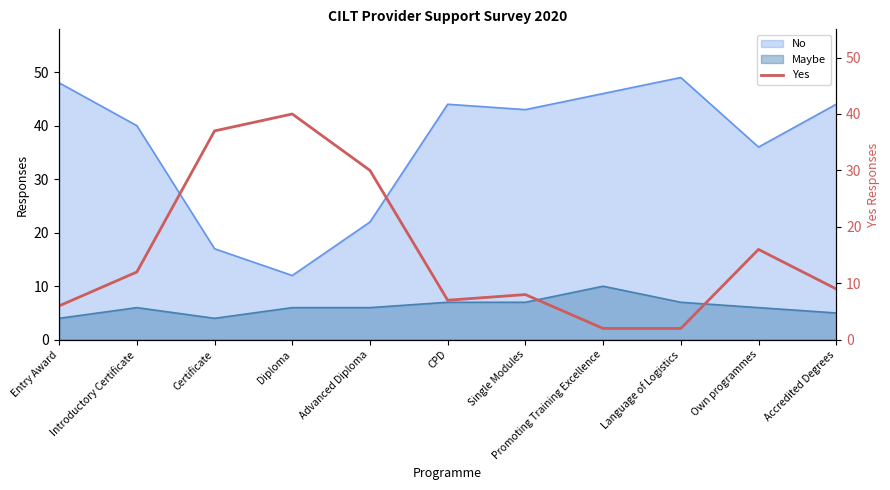

What is the maximum value for Maybe?

10